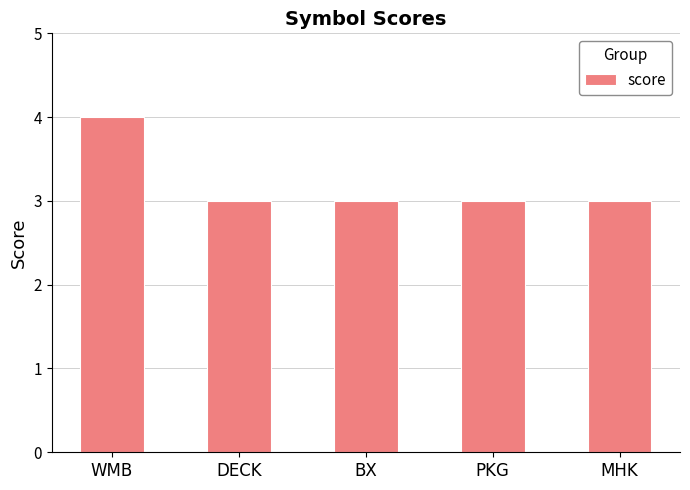

What is the difference between the maximum and minimum values?

1